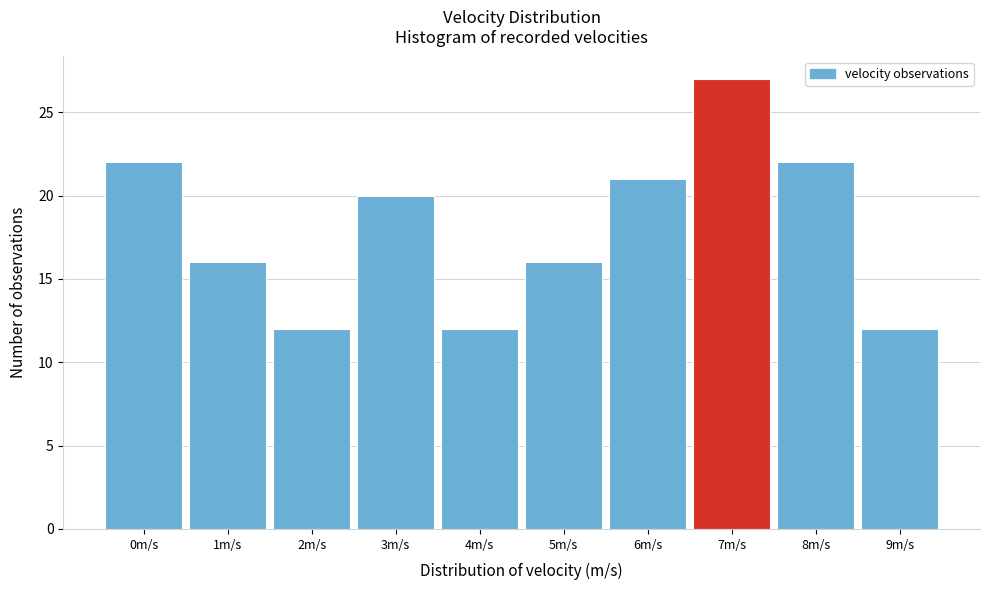

Reading left to right, transcribe all the data shown in this chart.

0m/s=22	1m/s=16	2m/s=12	3m/s=20	4m/s=12	5m/s=16	6m/s=21	7m/s=27	8m/s=22	9m/s=12